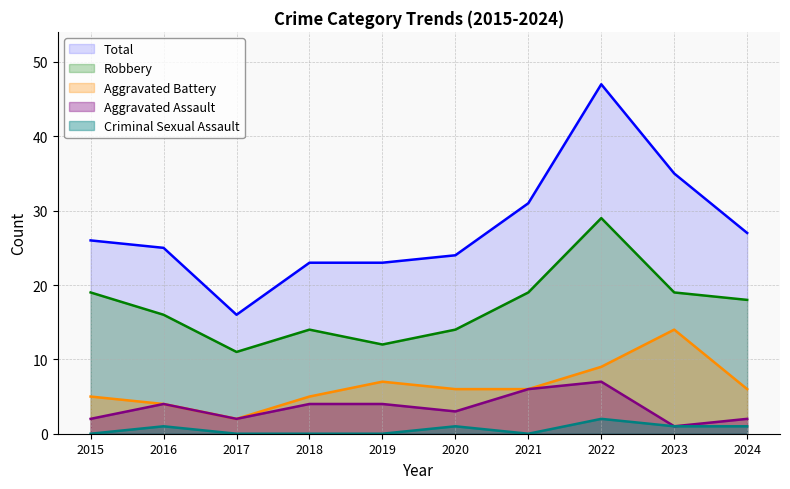

Rank the series at 2022 from highest to lowest value.

Total, Robbery, Aggravated Battery, Aggravated Assault, Criminal Sexual Assault